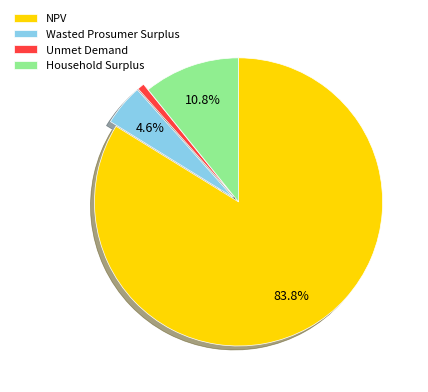

Approximately how many times larger is the value at Household Surplus compared to Wasted Prosumer Surplus?

2.3